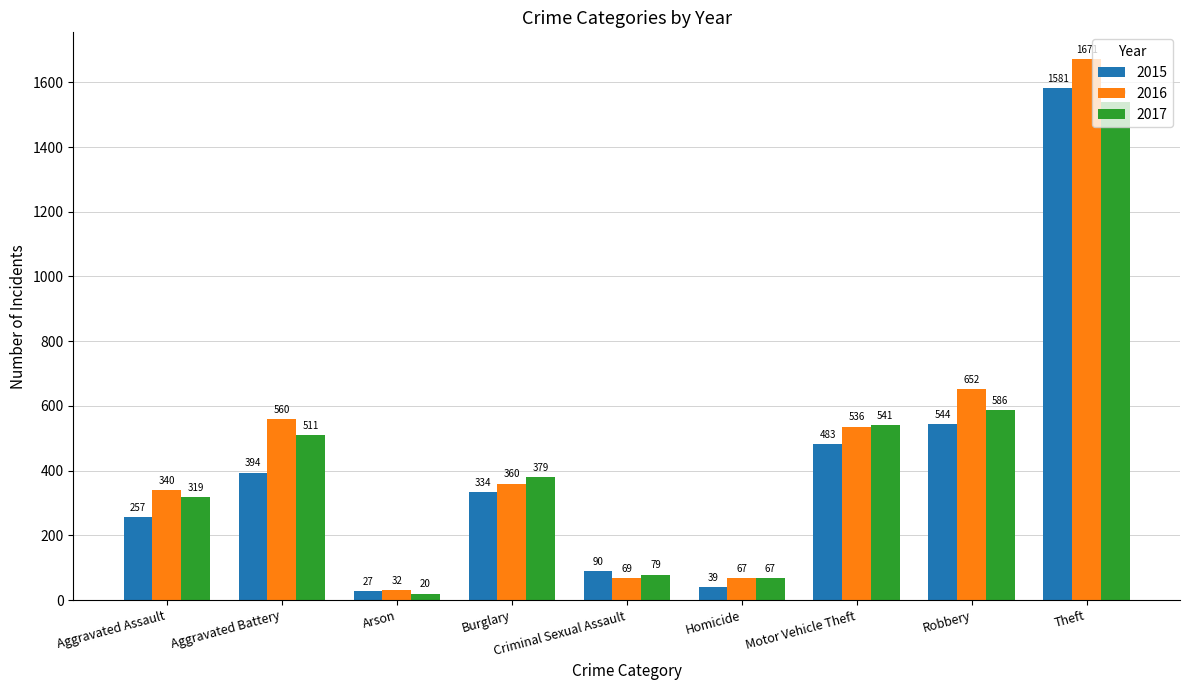

At which category is the sum across all series the highest?

Theft